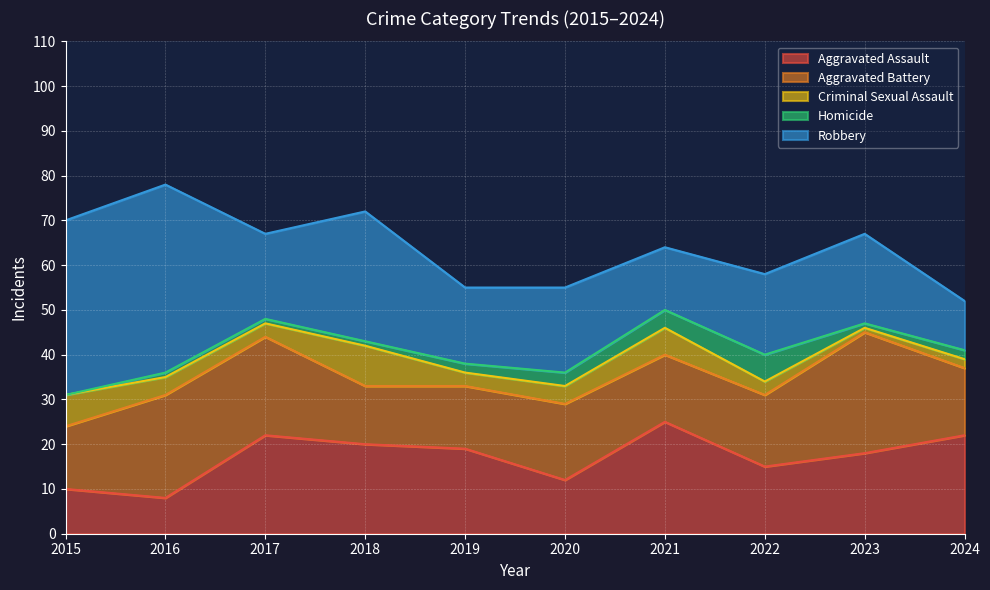

What is the value of the Robbery point at the 1st from the left?

39